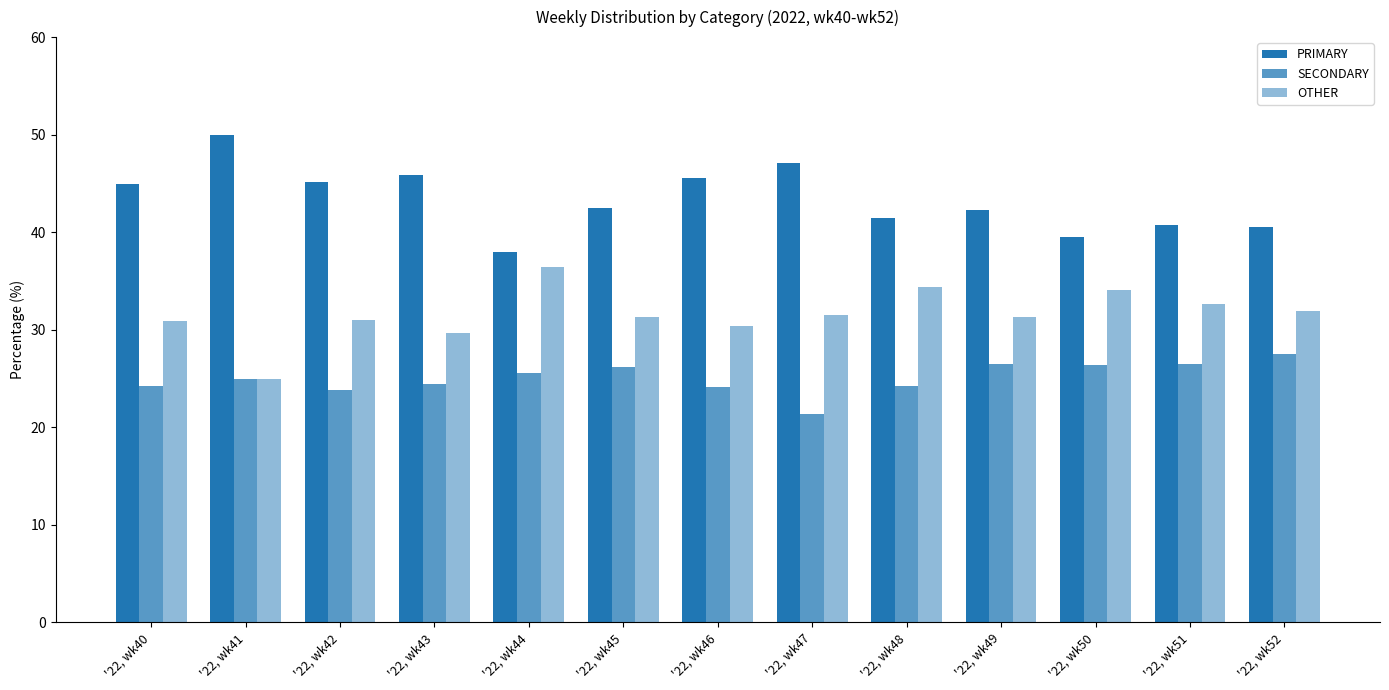

How many bars are there in each group?

3